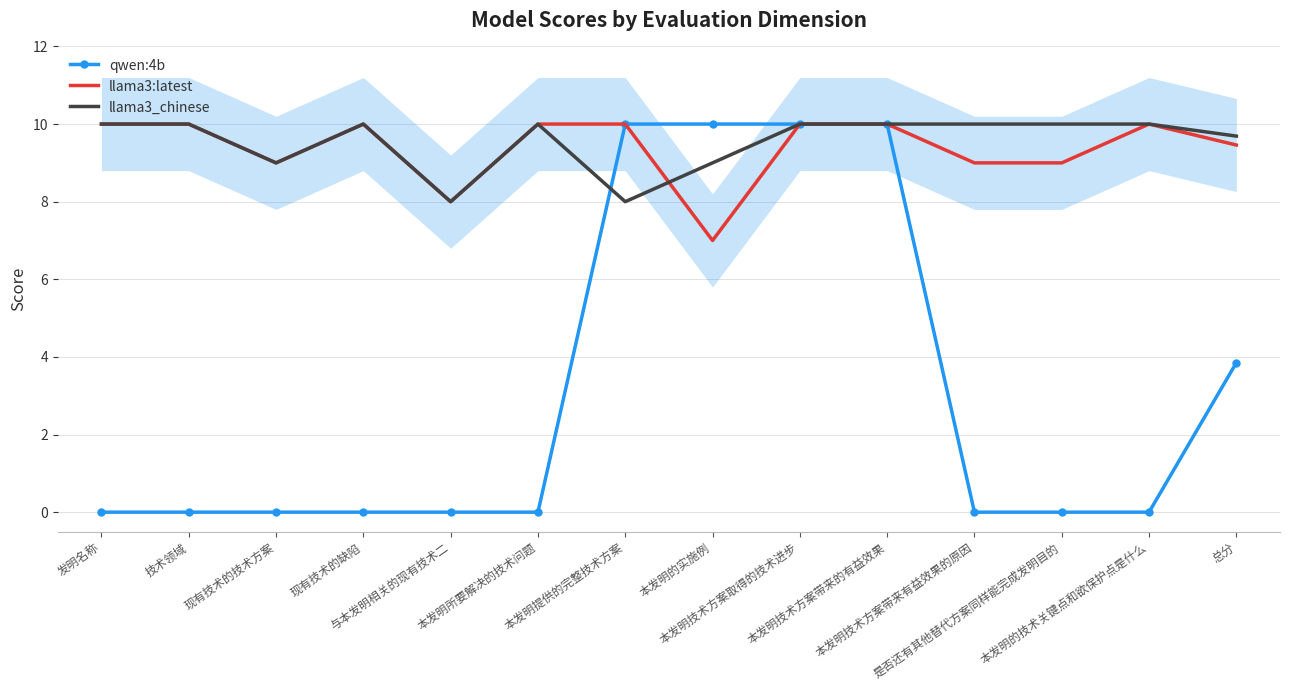

True or false: llama3:latest and qwen:4b intersect in this chart.

False